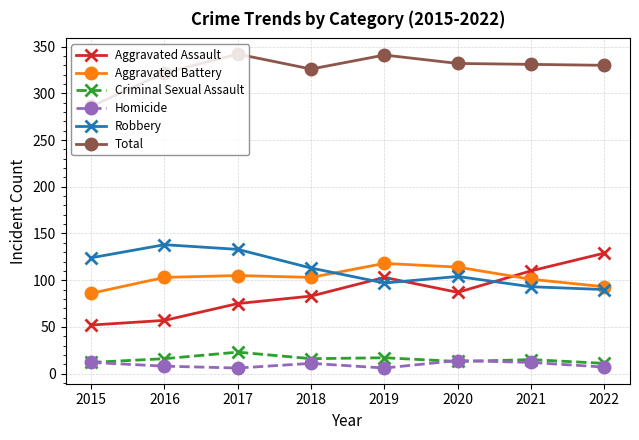

What is the difference between the maximum and second lowest values in the Homicide series?

8